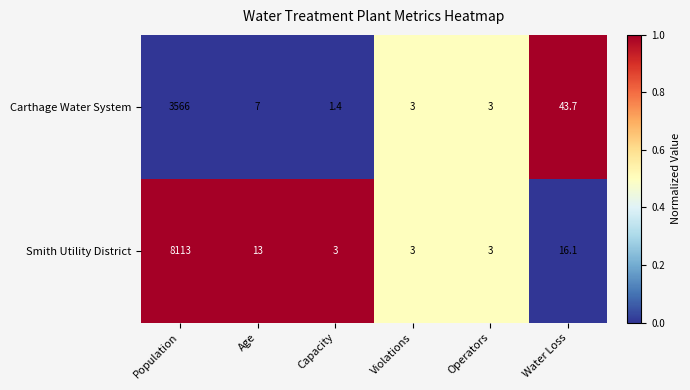

Rank the series by their maximum value, from highest to lowest.

Smith Utility District, Carthage Water System